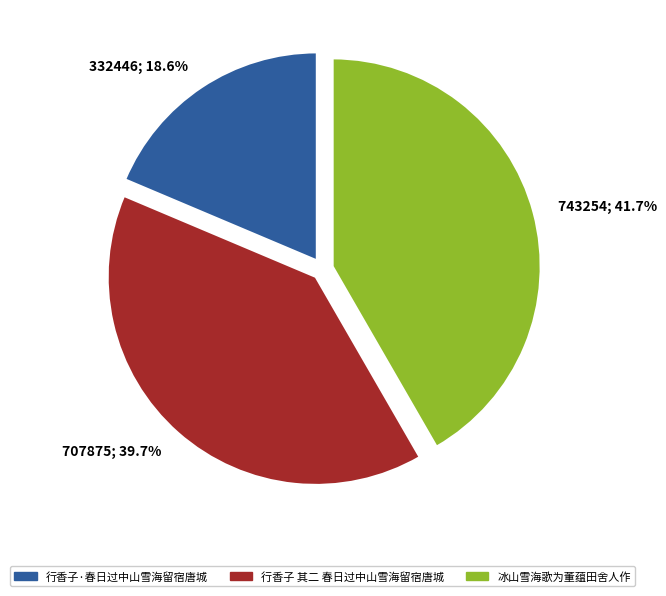

To the nearest percent, what is the difference between the largest and smallest slice percentages?

23%